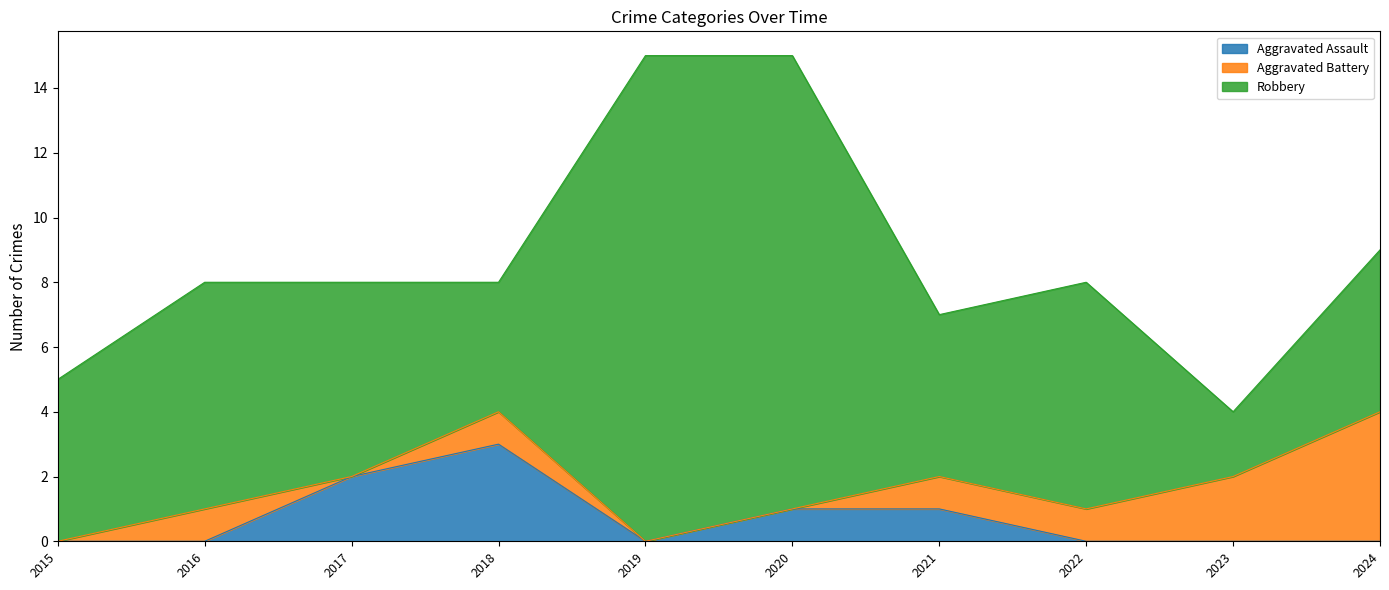

What is the difference between the Robbery values at 2020 and 2019?

1